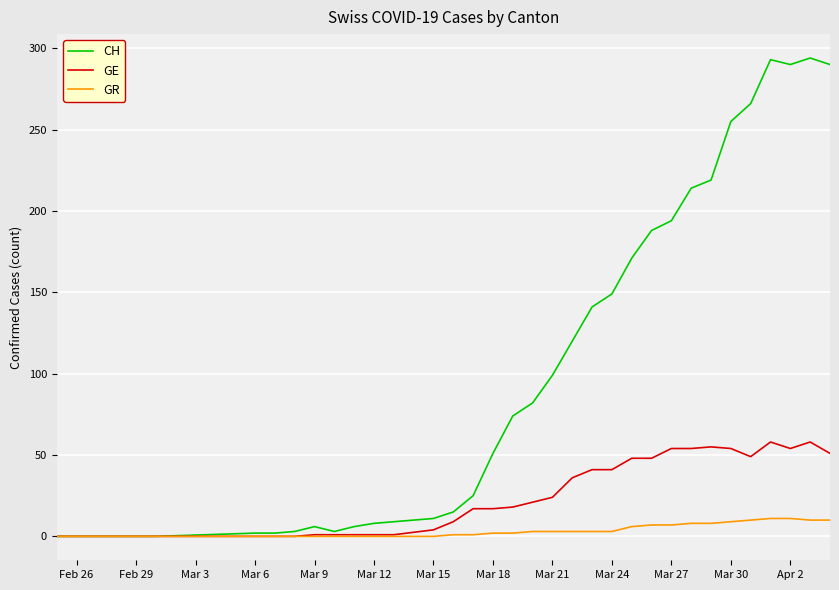

Which series has the largest range (max minus min)?

CH